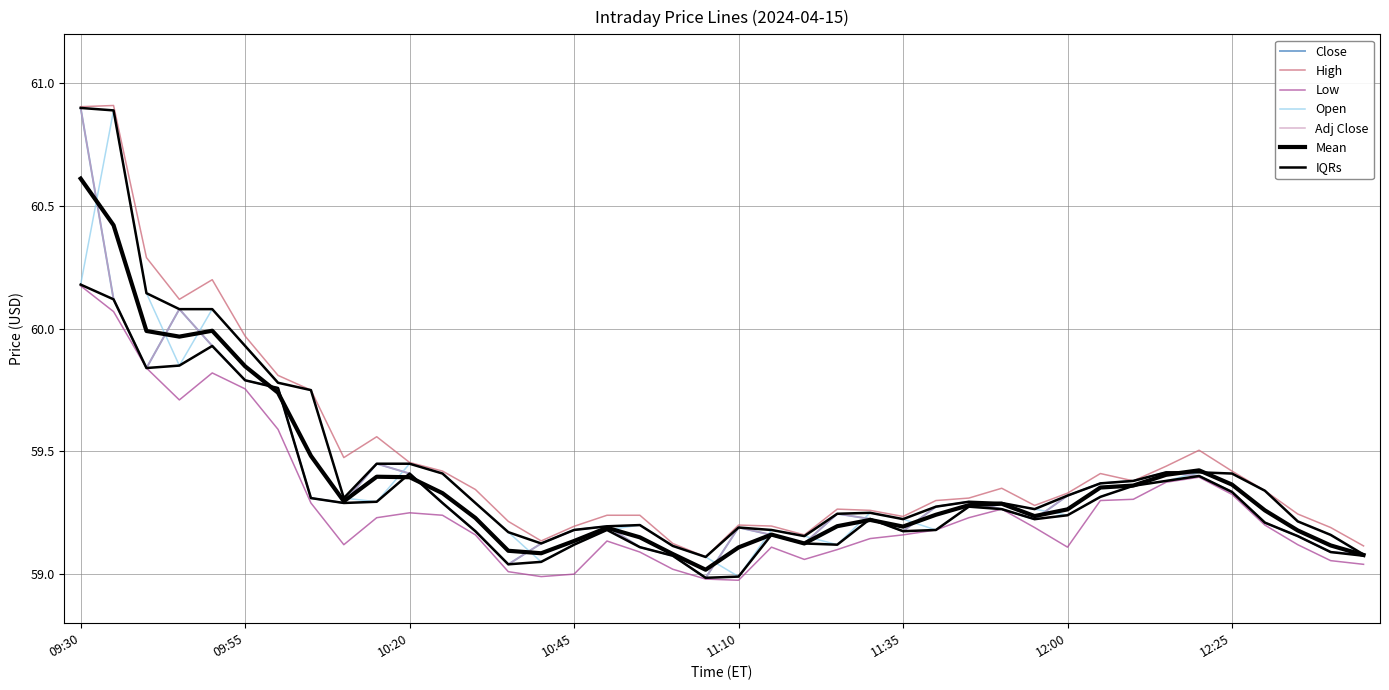

True or false: Low has more than 2 points higher than both neighbors.

True